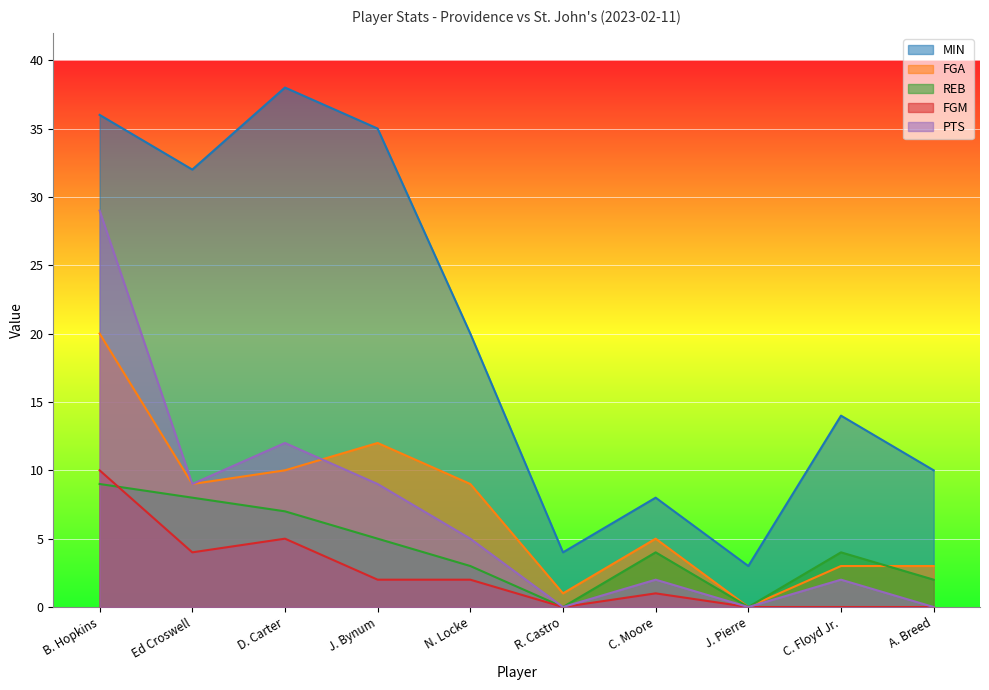

Which category has the lowest value in the PTS series?

R. Castro